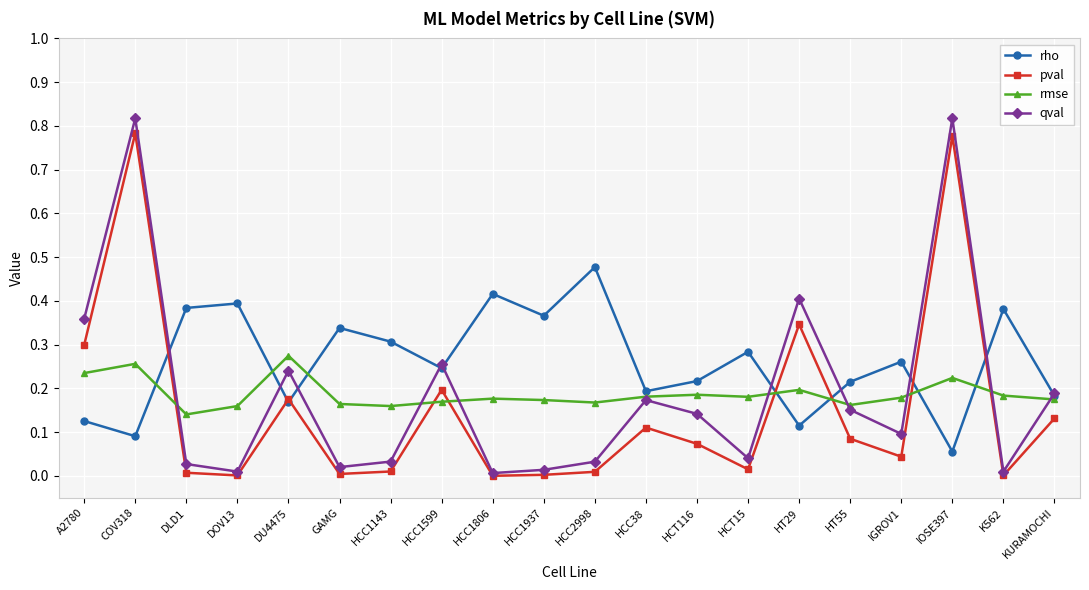

Count the number of categories in the chart.

20